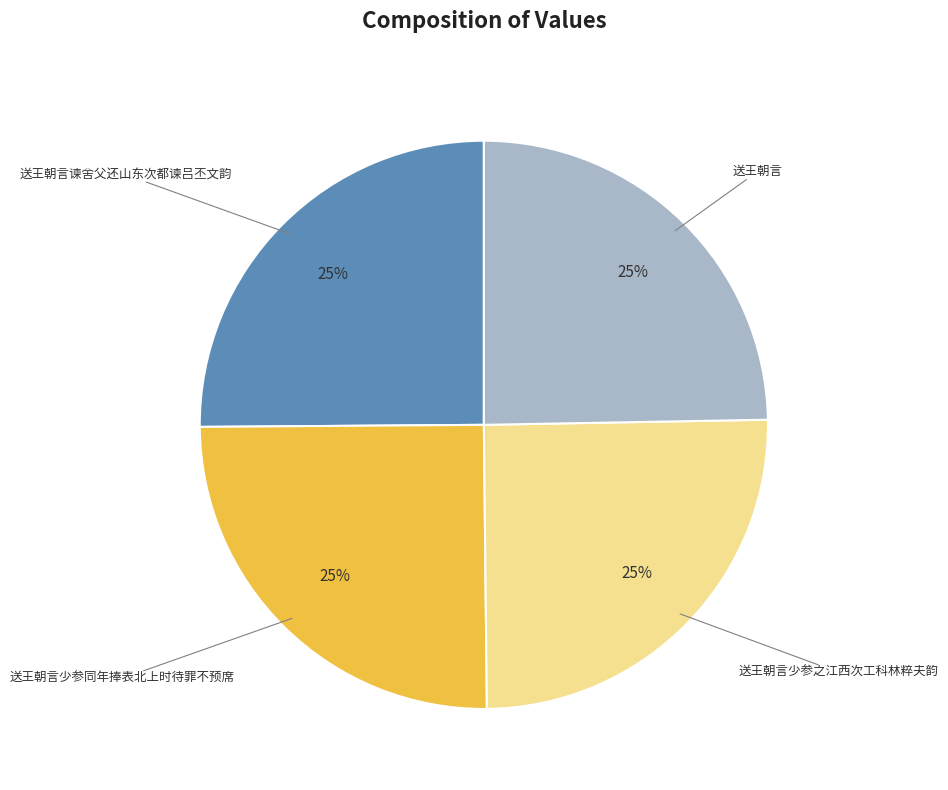

Approximately how many times larger is the value at 送王朝言谏舍父还山东次都谏吕丕文韵 compared to 送王朝言?

1.0